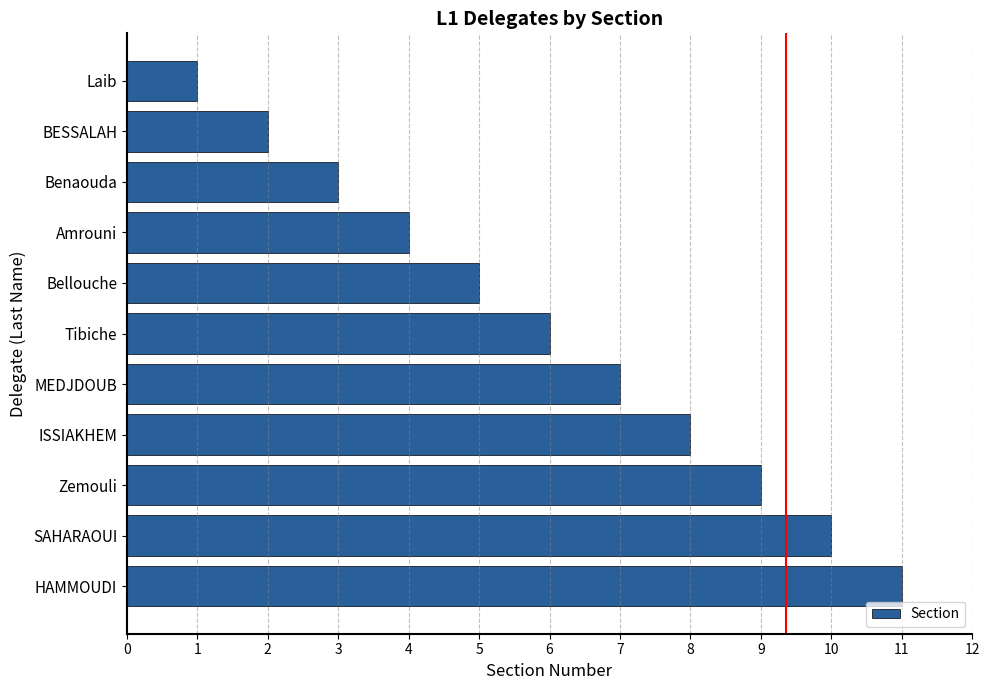

Which has a higher value, HAMMOUDI or Bellouche?

HAMMOUDI